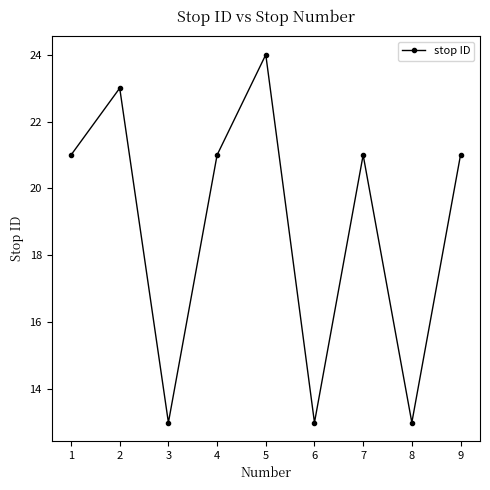

What is the sum of the values at 1 and 9?

42